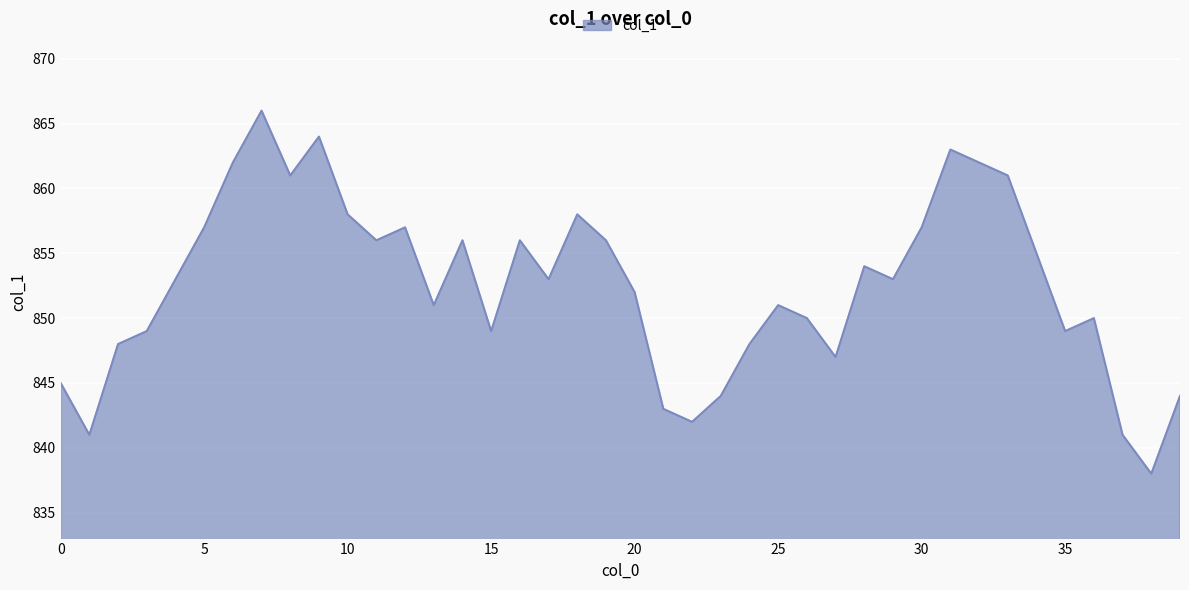

How many interior local valleys (lower than both neighbors) does the data have?

11